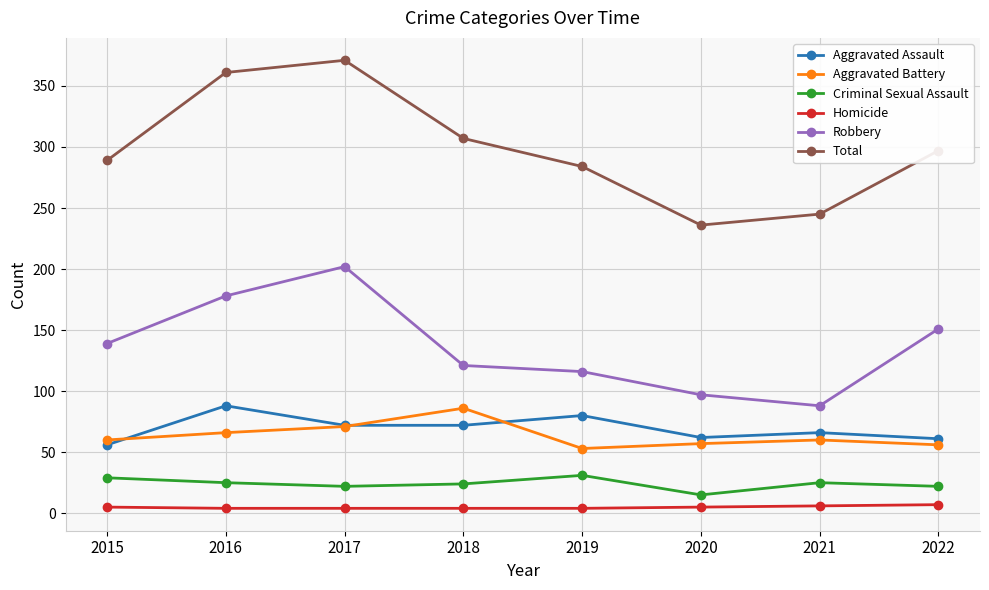

Rank the series at 2019 from lowest to highest value.

Homicide, Criminal Sexual Assault, Aggravated Battery, Aggravated Assault, Robbery, Total